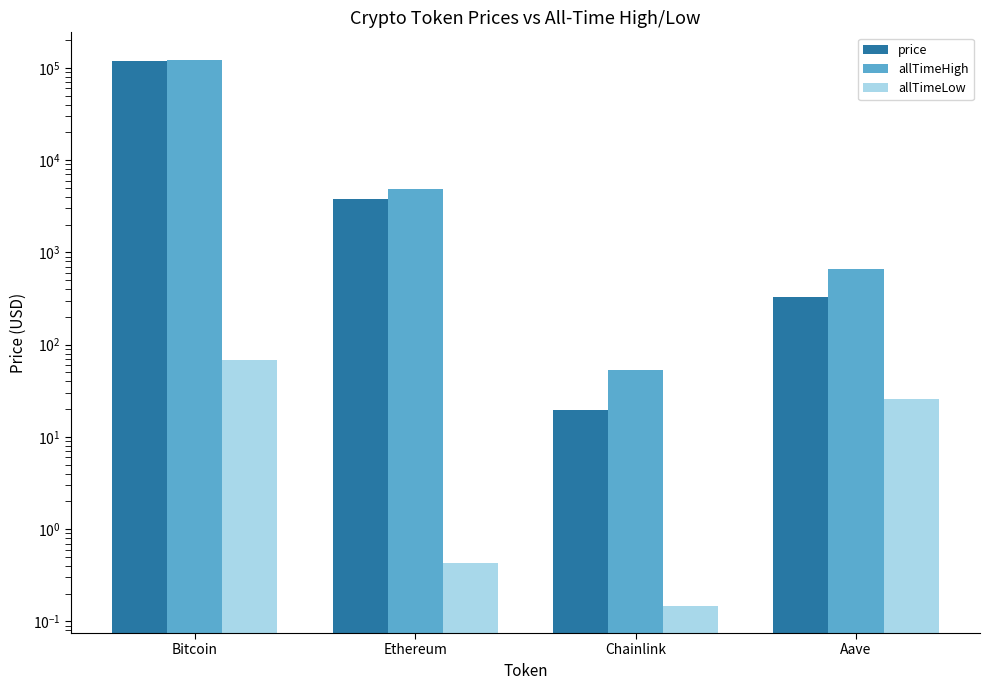

The price series shows 19.8 at Chainlink. True or false?

True